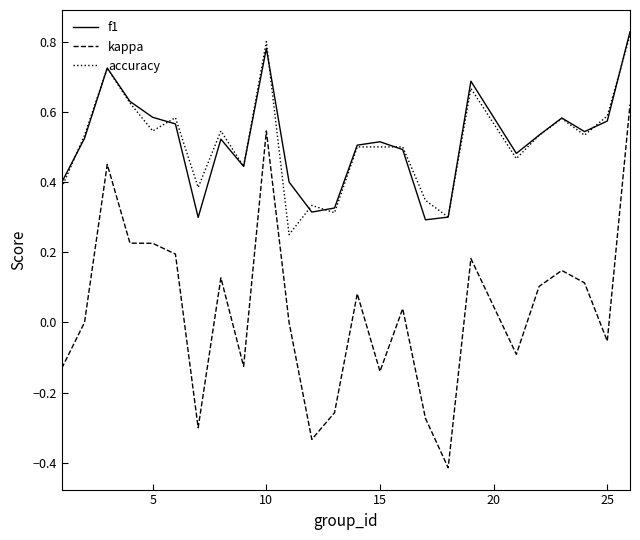

Which series has the largest range (max minus min)?

kappa